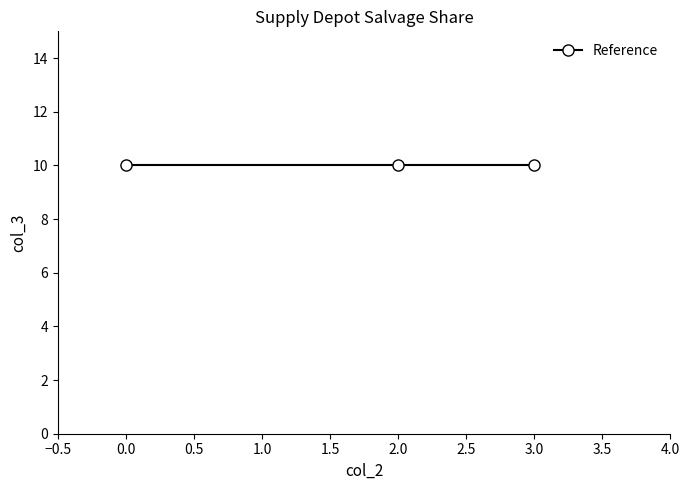

List the labels in order of value, smallest first.

0, 2, 3